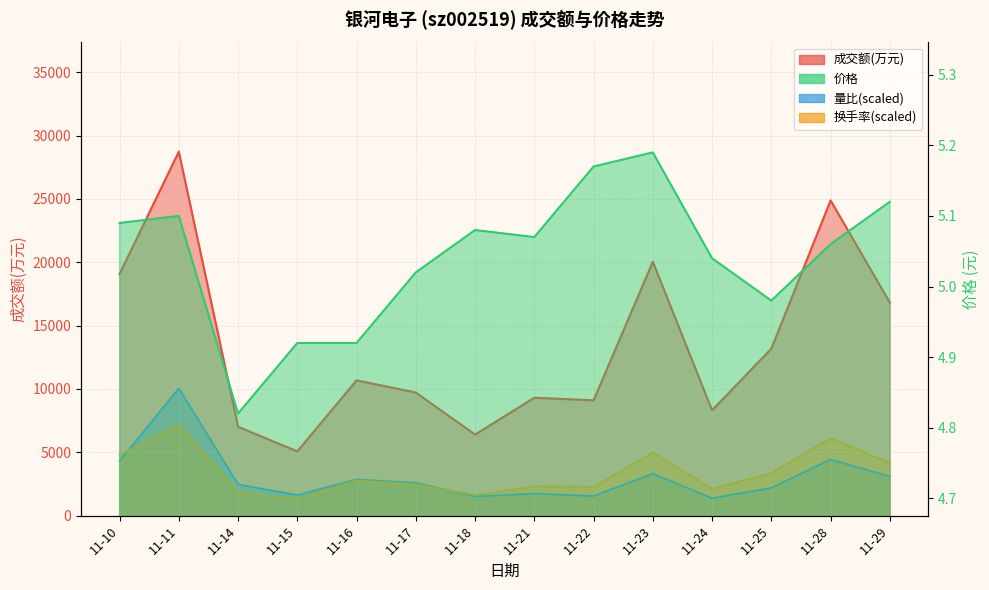

Count the number of categories in the chart.

14